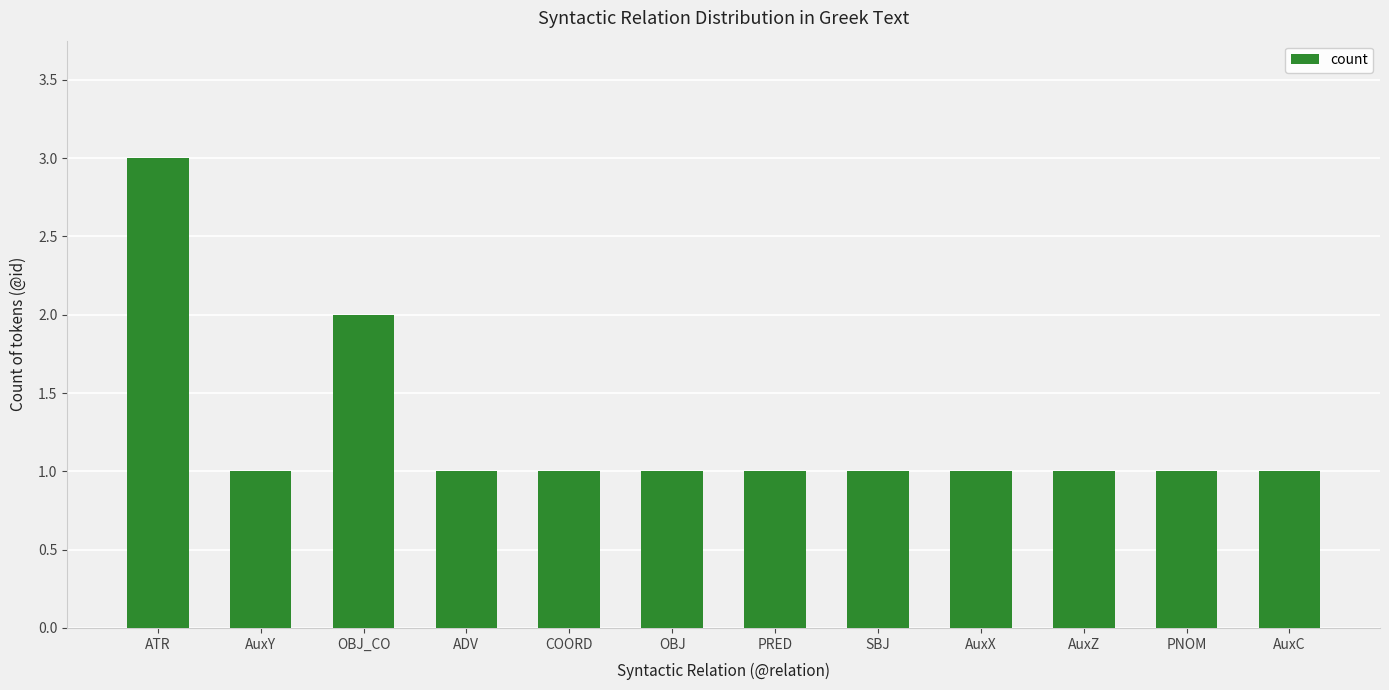

What is the label of the 11th bar from the left?

PNOM